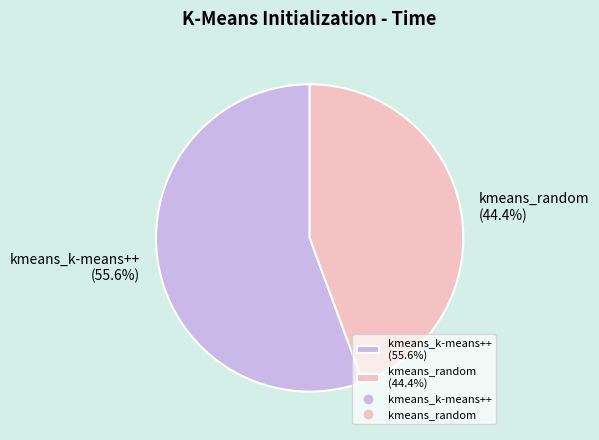

To the nearest percent, what portion does kmeans_k-means++ represent?

56%